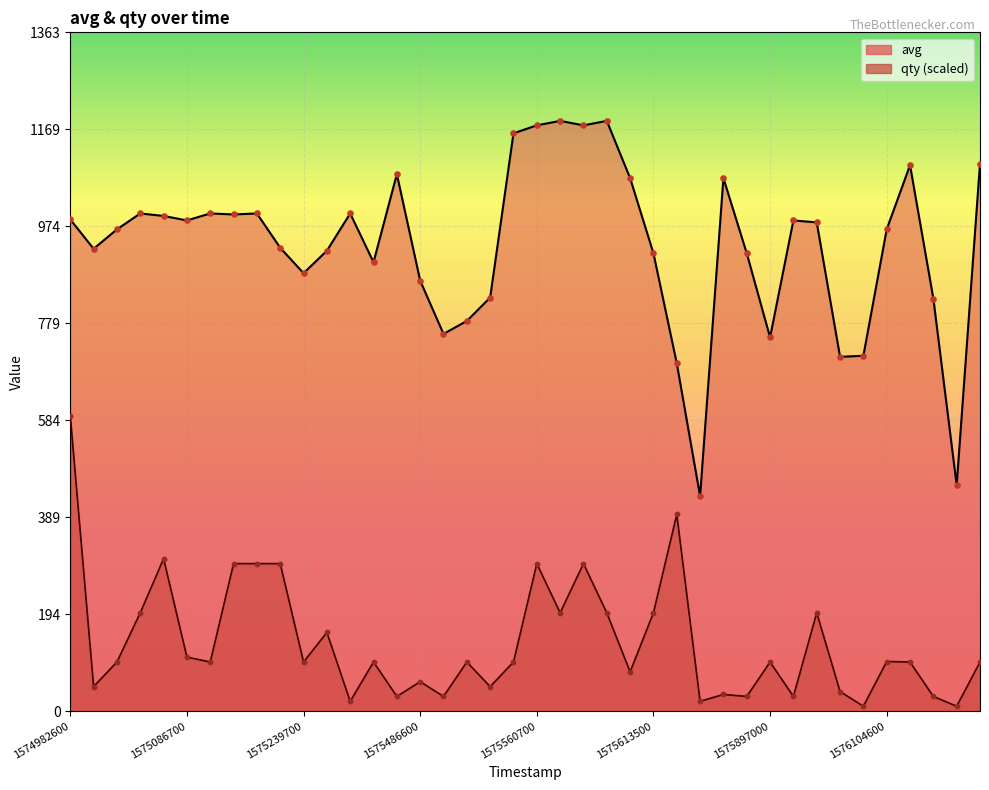

Which series reaches the minimum Y coordinate?

qty